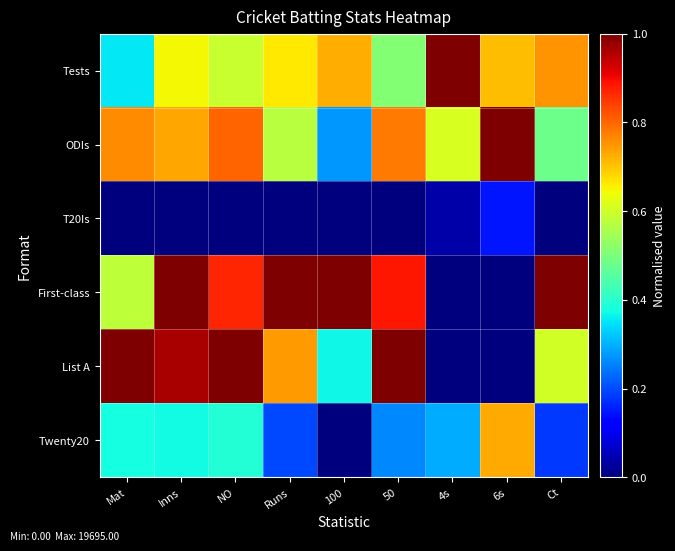

Rank the series by their maximum value, from highest to lowest.

Tests, ODIs, First-class, List A, Twenty20, T20Is